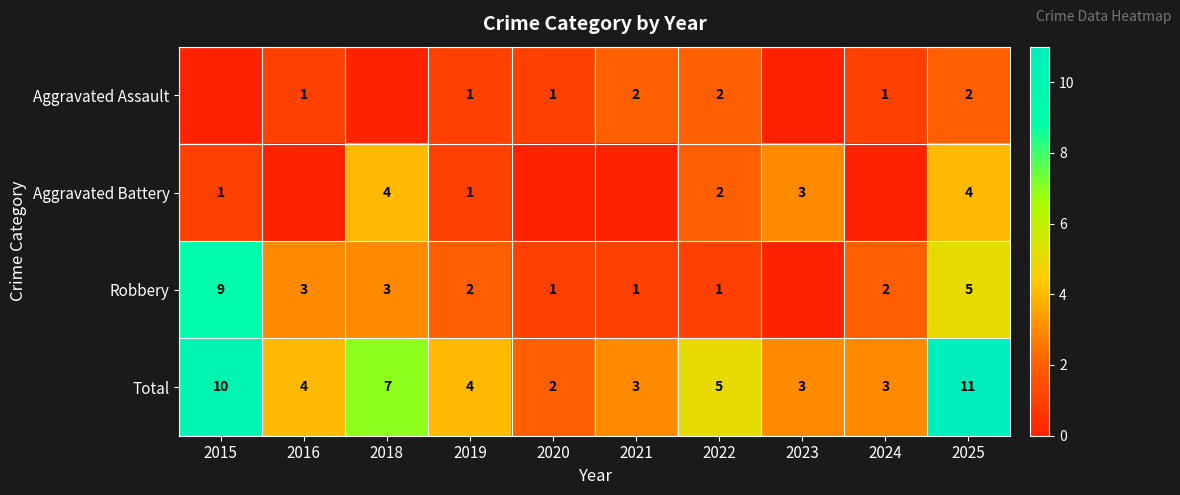

What is the spread (max minus min) of values at 2025?

9